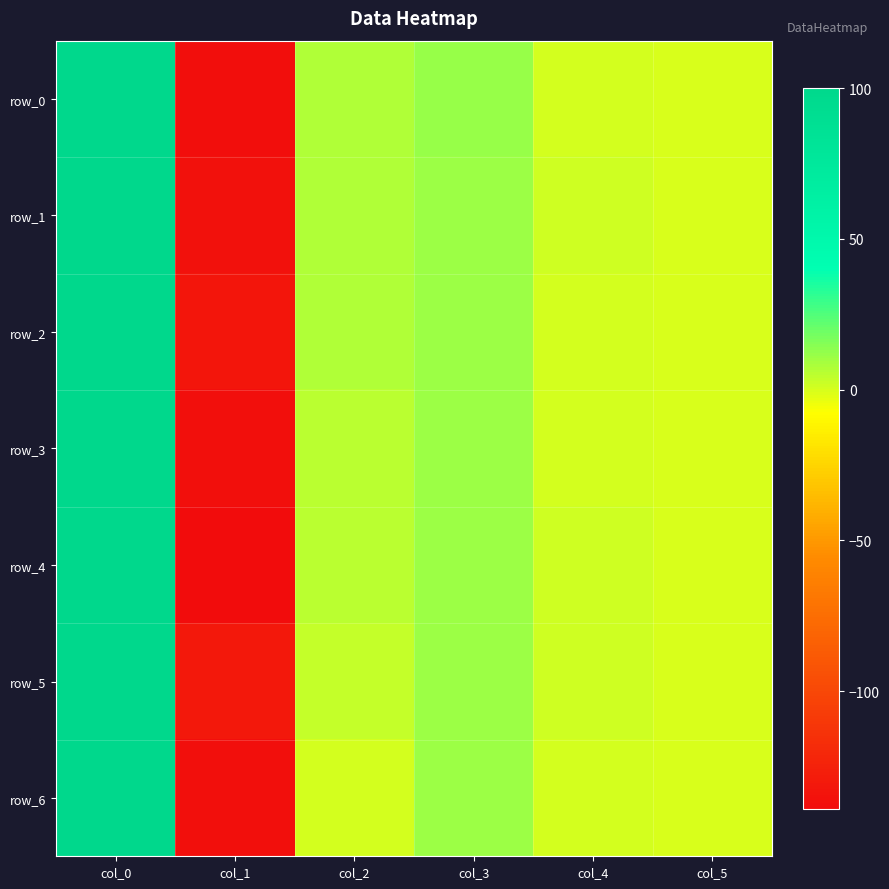

List the series in order of their peak value, lowest first.

row_0, row_1, row_2, row_3, row_4, row_5, row_6